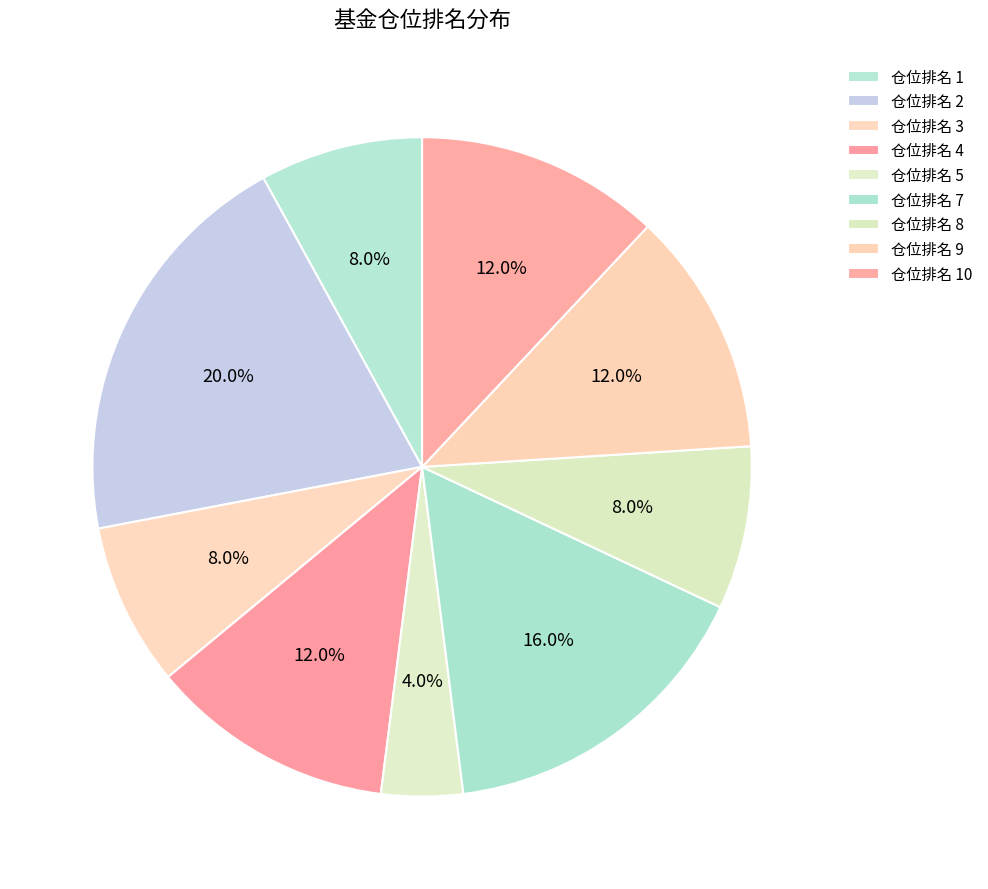

Count the number of slices in the pie.

9